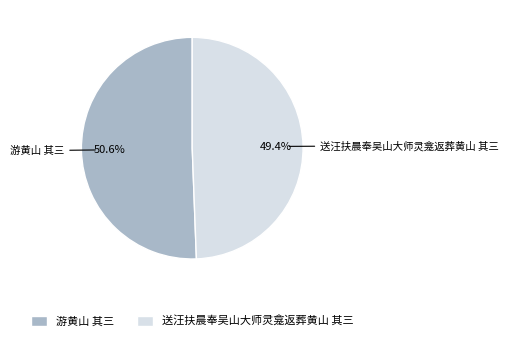

To the nearest percent, what portion does 游黄山 其三 represent?

51%